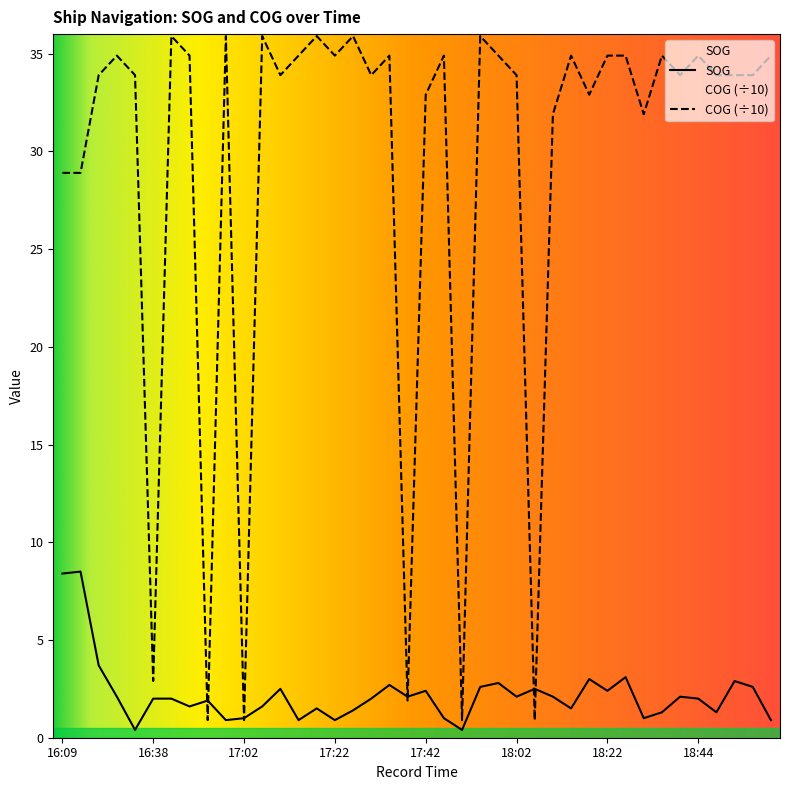

Reading left to right, what are all the values shown in this chart?

SOG: 8.4	8.5	3.7	2.1	0.4	2.0	2.0	1.6	1.9	0.9	1.0	1.6	2.5	0.9	1.5	0.9	1.4	2.0	2.7	2.1	2.4	1.0	0.4	2.6	2.8	2.1	2.5	2.1	1.5	3.0	2.4	3.1	1.0	1.3	2.1	2.0	1.3	2.9	2.6	0.9
COG: 28.9	28.9	33.9	34.9	33.9	2.9	35.9	34.9	0.9	35.9	0.9	35.9	33.9	34.9	35.9	34.9	35.9	33.9	34.9	1.9	32.9	34.9	0.9	35.9	34.9	33.9	0.9	31.9	34.9	32.9	34.9	34.9	31.9	34.9	33.9	34.9	33.9	33.9	33.9	34.9